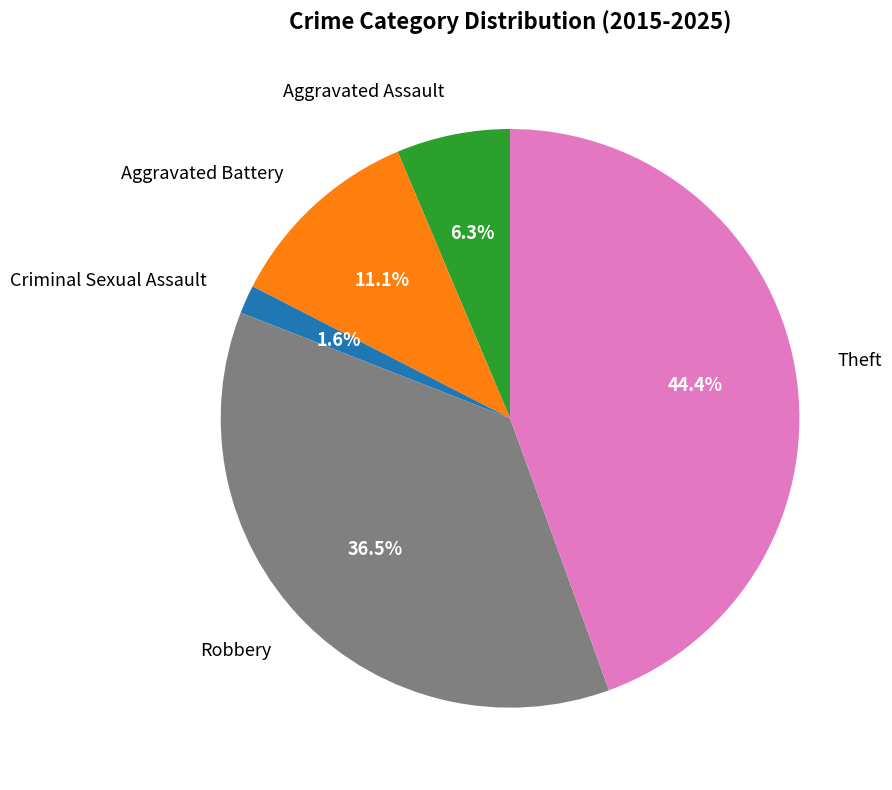

To the nearest percent, what is the difference between the Theft and Criminal Sexual Assault slice percentages?

43%